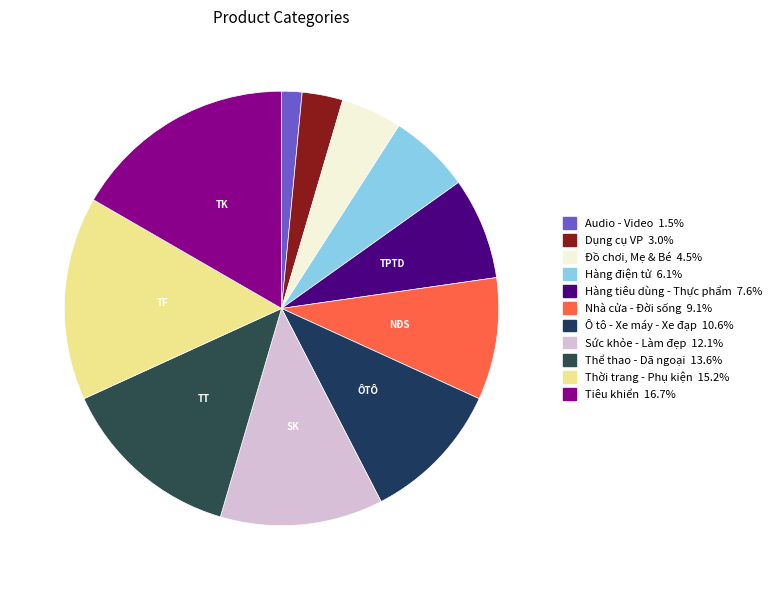

To the nearest percent, what is the difference between the Thể thao - Dã ngoại and Tiêu khiển slice percentages?

3%